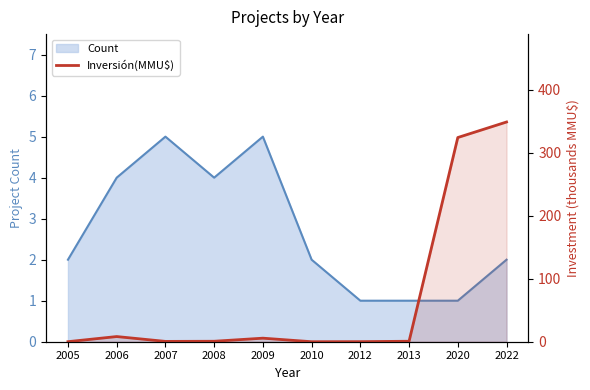

What is the difference between the Inversión(MMU$) values at 2010 and 2006?

8.2